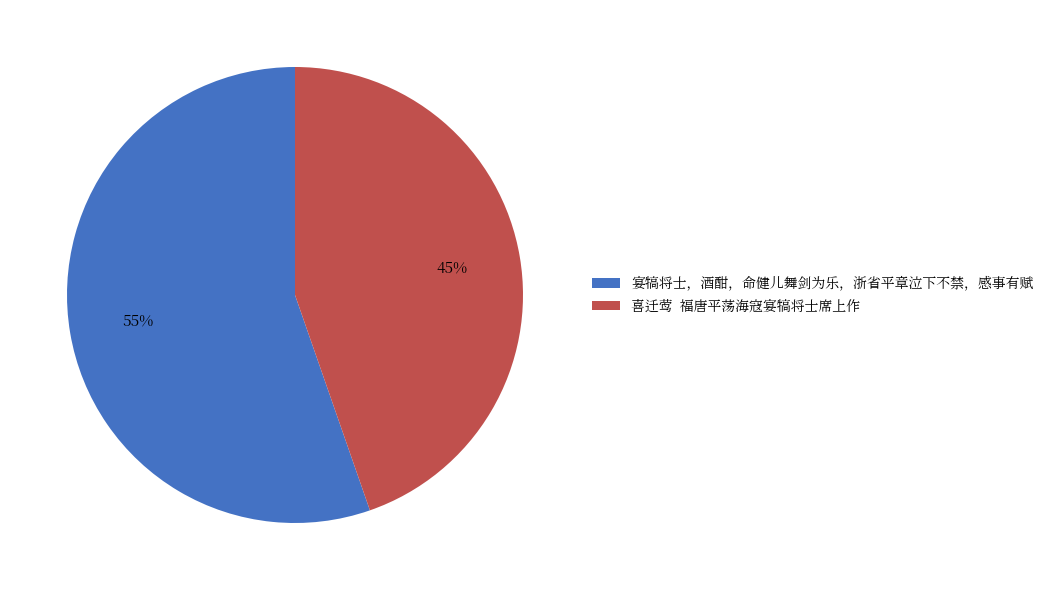

Which has a higher value, 宴犒将士，酒酣，命健儿舞剑为乐，浙省平章泣下不禁，感事有赋 or 喜迁莺 福唐平荡海寇宴犒将士席上作?

宴犒将士，酒酣，命健儿舞剑为乐，浙省平章泣下不禁，感事有赋